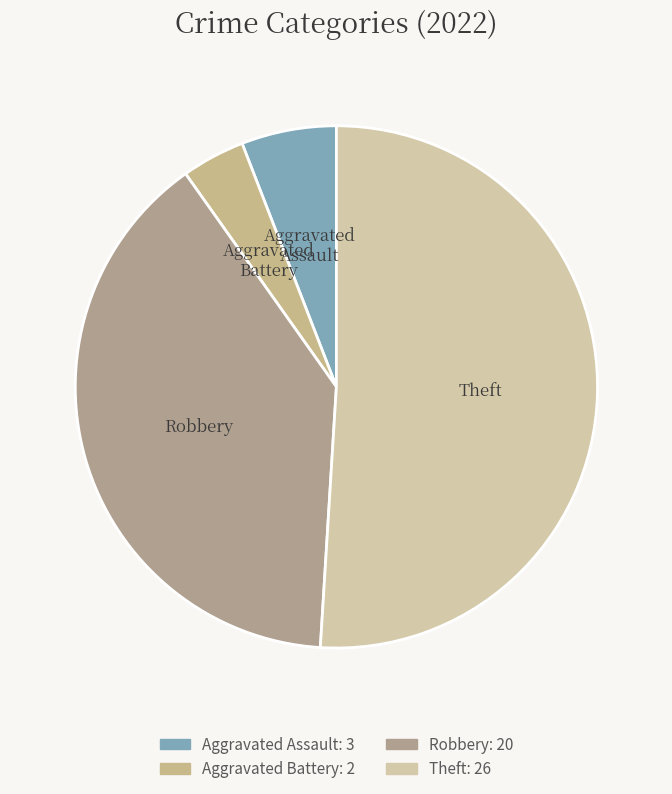

Rank the categories by value from highest to lowest.

Theft, Robbery, Aggravated Assault, Aggravated Battery